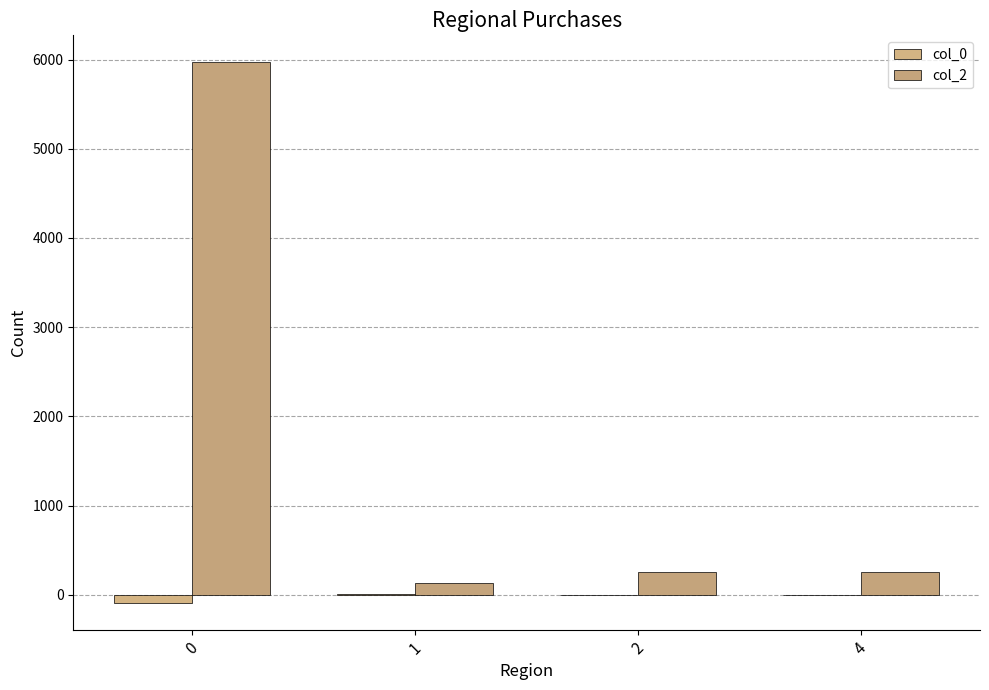

At how many categories does at least one series exceed 1060?

1